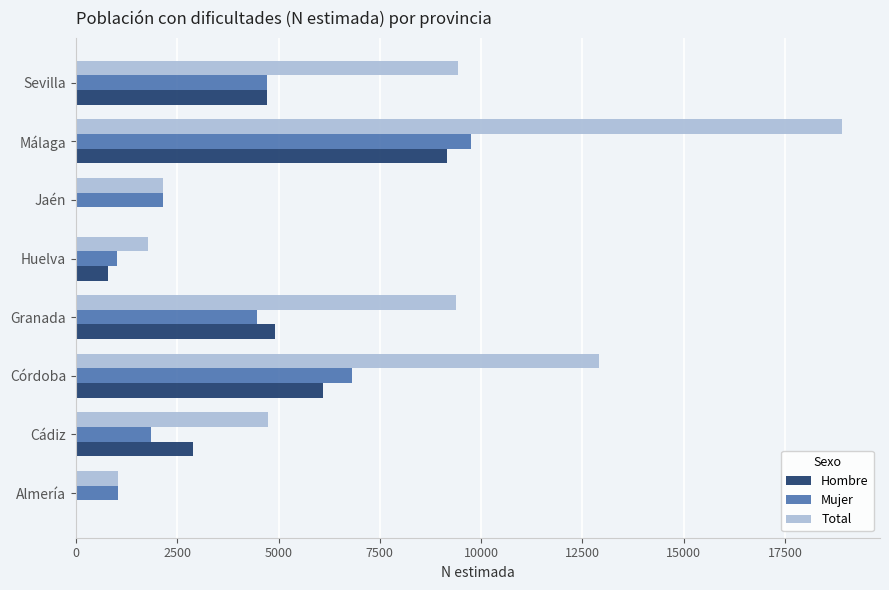

Which category has the highest value in the Total series?

Málaga